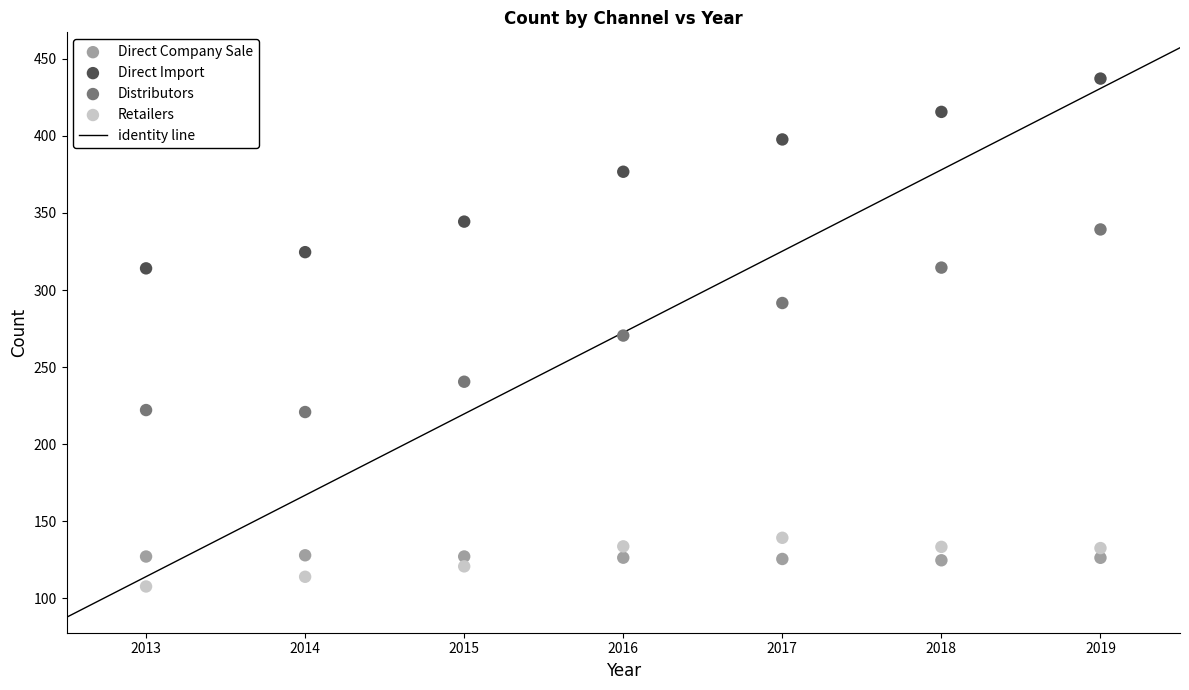

Across all data points, what is the range of X values (max minus min)?

6.0